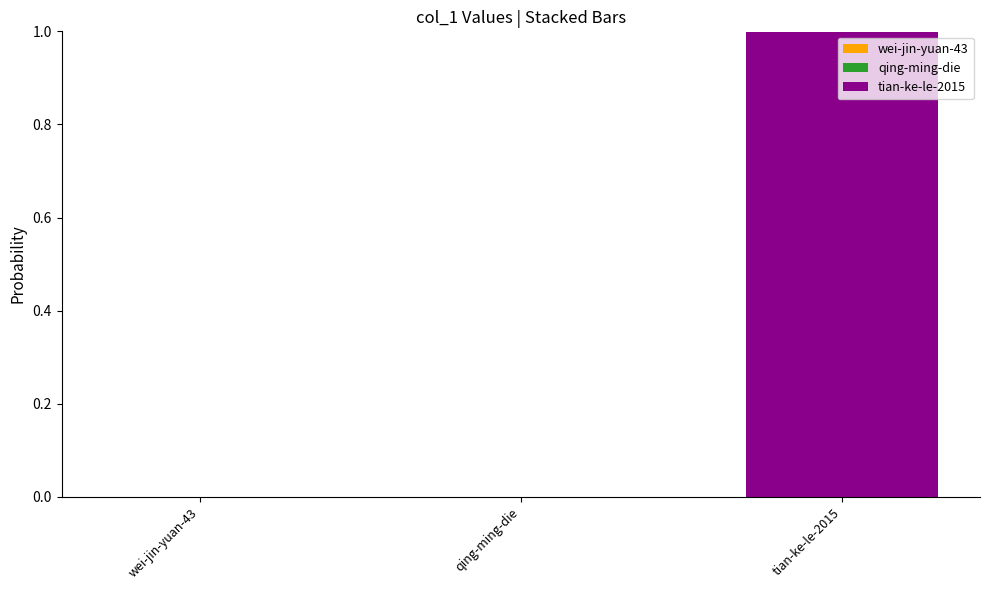

At which category is the sum across all series the highest?

tian-ke-le-2015